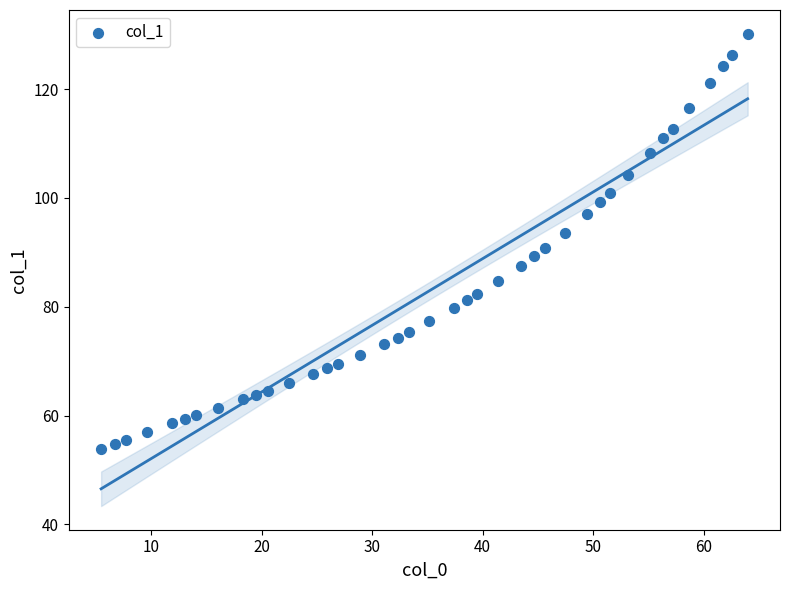

What is the range of Y values (max minus min)?

76.3